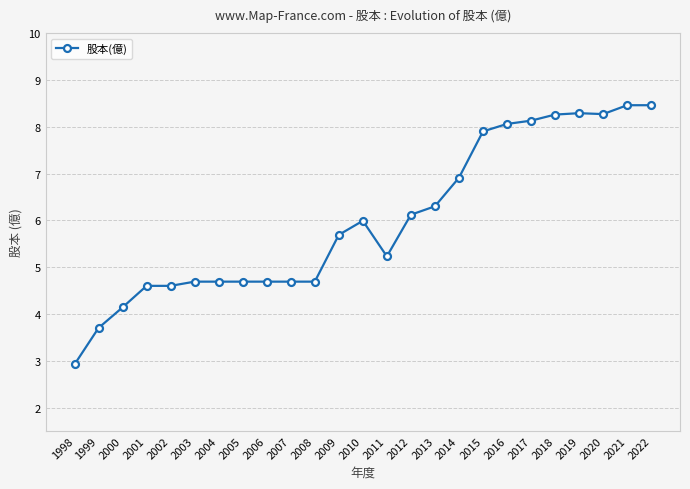

What is the change in value from 2011 to 2012?

+0.9